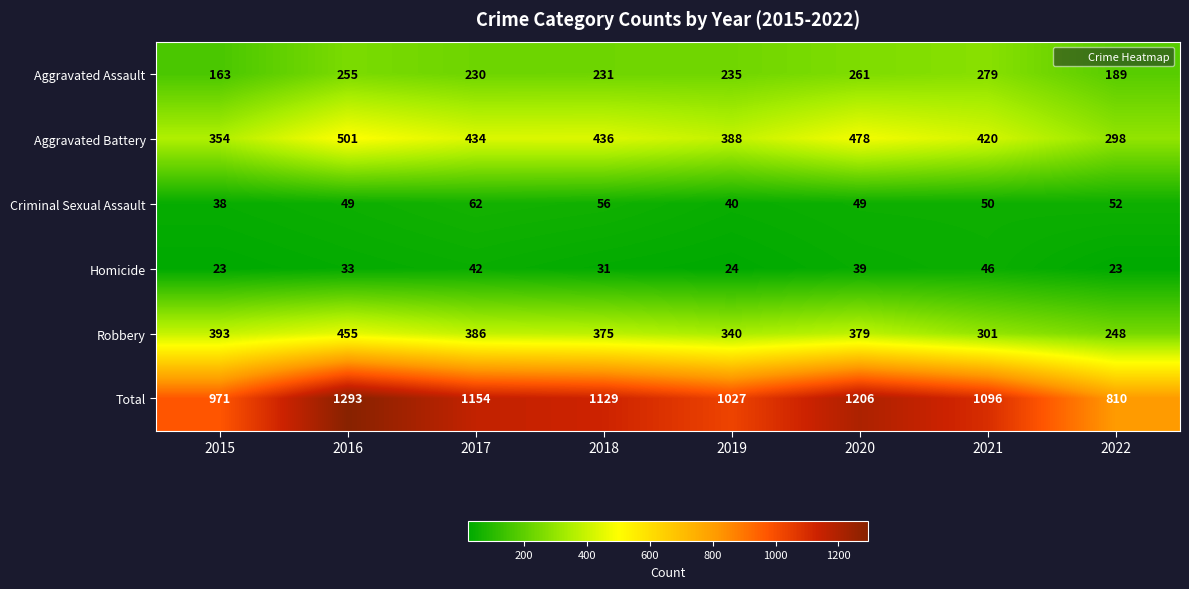

What is the average value of the Aggravated Battery series?

414